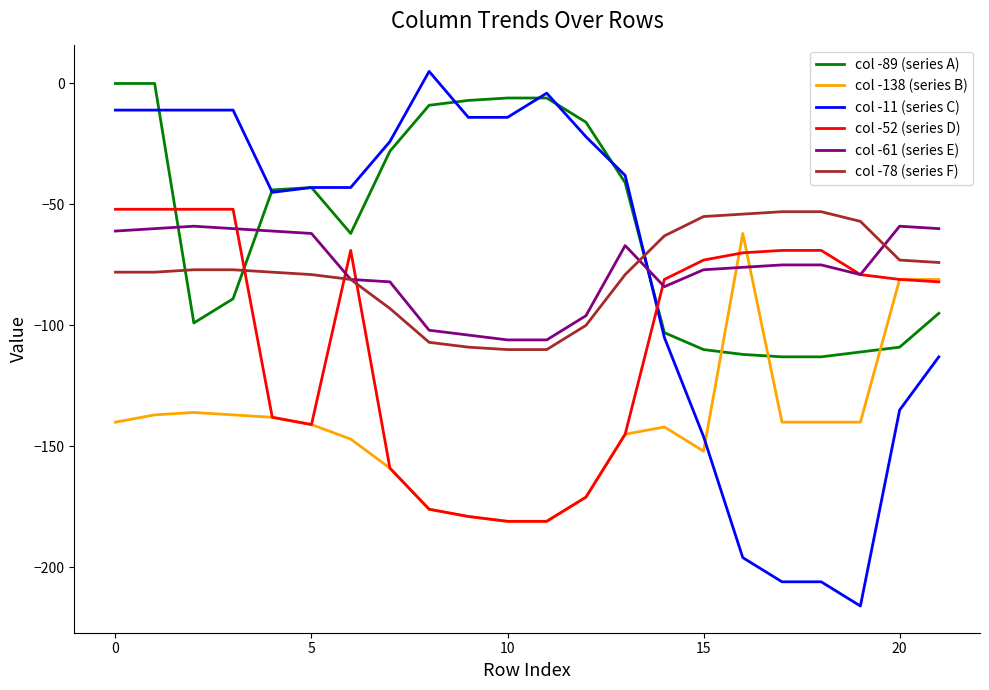

What is the highest value of the col -61 (series E) series?

-59